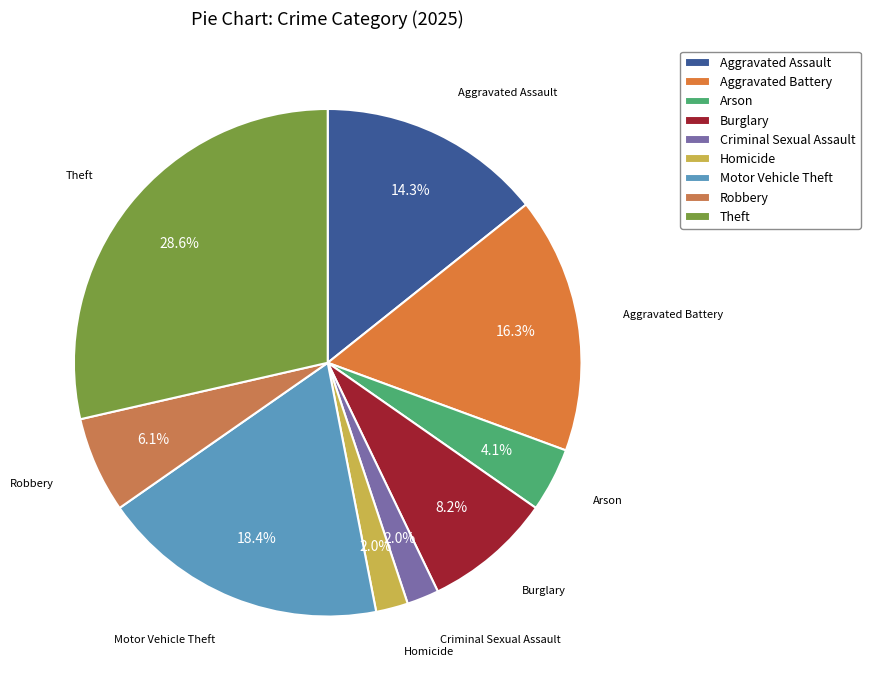

How many slices are in this pie chart?

9